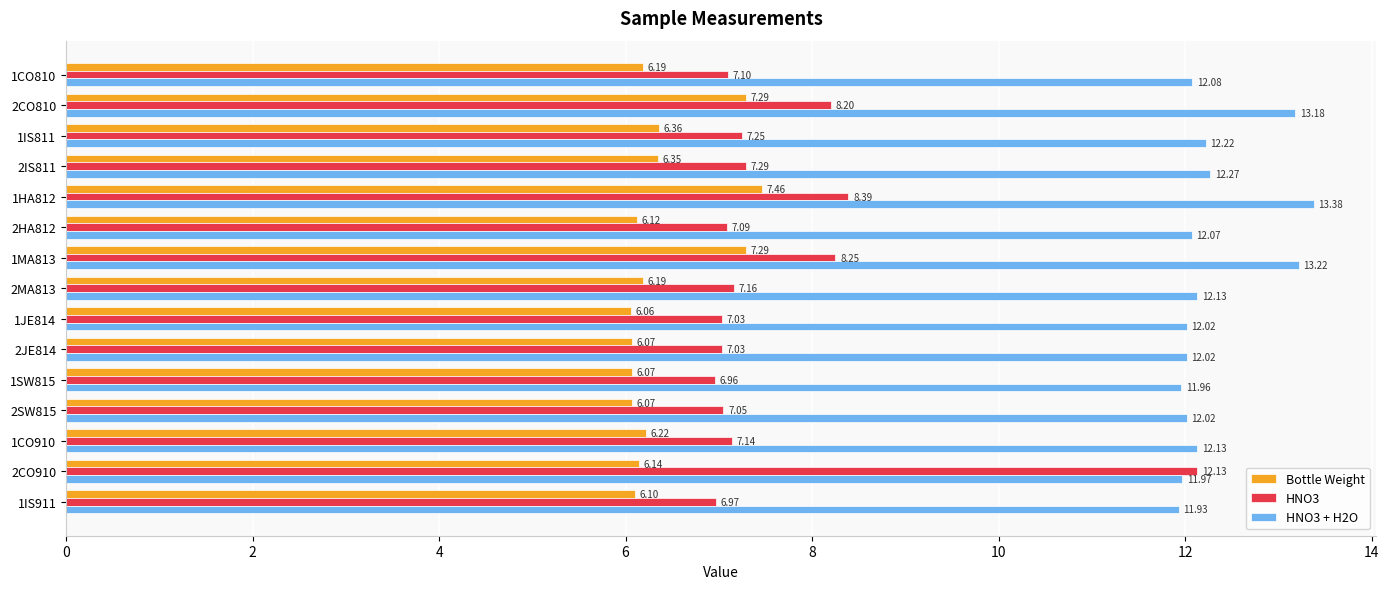

What is the sum of all HNO3 + H2O values?

184.6